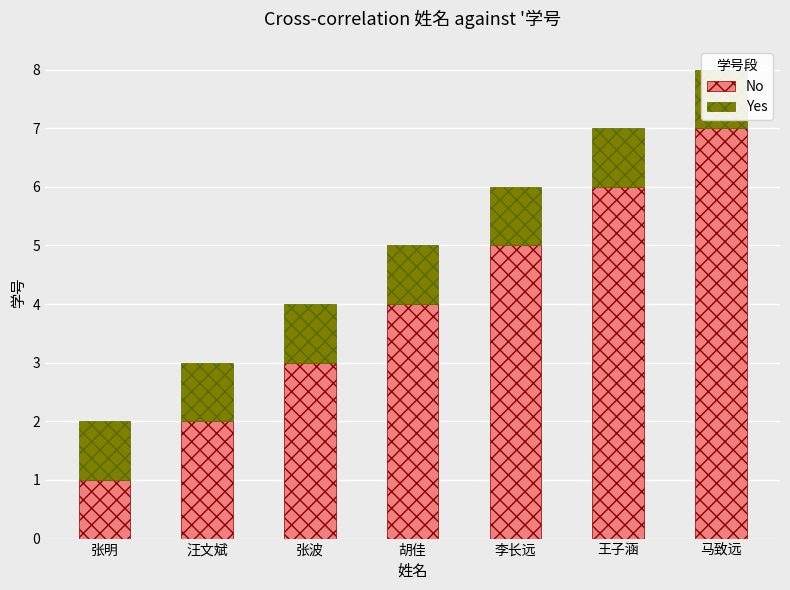

What is the lowest value of the Yes series?

1